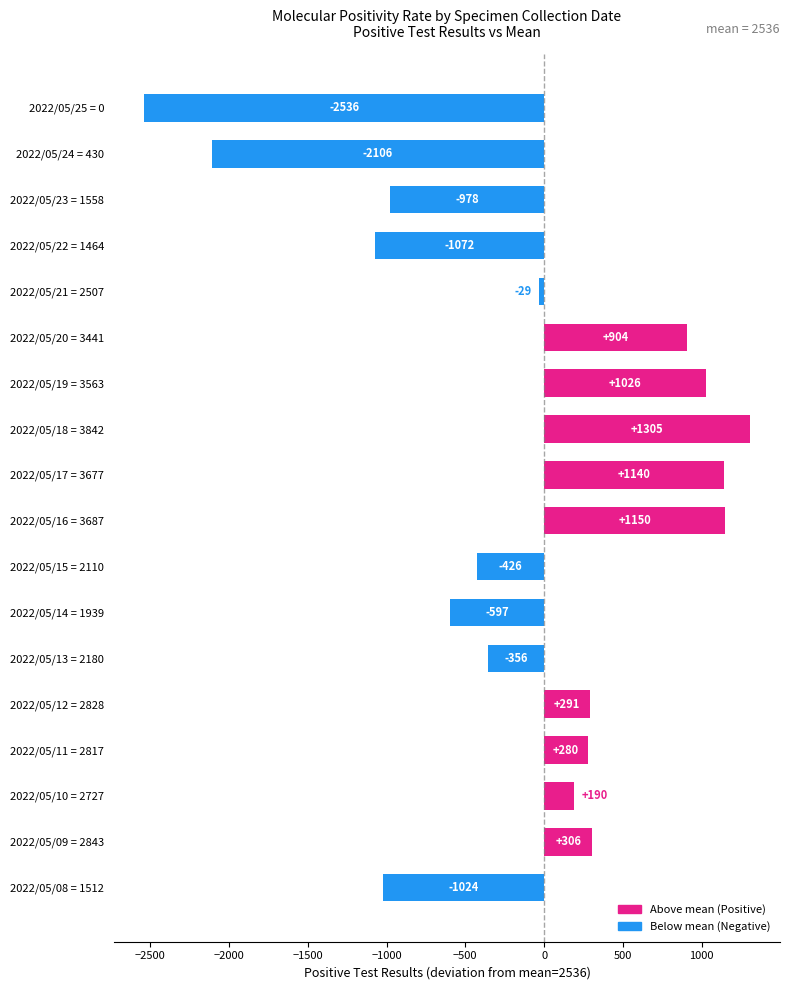

List the labels in order of value, largest first.

2022/05/18 = 3842, 2022/05/16 = 3687, 2022/05/17 = 3677, 2022/05/19 = 3563, 2022/05/20 = 3441, 2022/05/09 = 2843, 2022/05/12 = 2828, 2022/05/11 = 2817, 2022/05/10 = 2727, 2022/05/21 = 2507, 2022/05/13 = 2180, 2022/05/15 = 2110, 2022/05/14 = 1939, 2022/05/23 = 1558, 2022/05/08 = 1512, 2022/05/22 = 1464, 2022/05/24 = 430, 2022/05/25 = 0